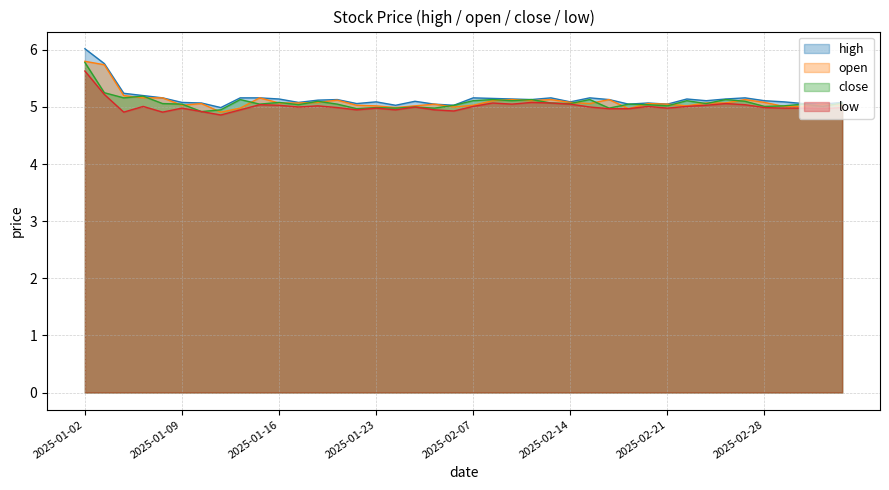

What is the approximate value of low at 2025-02-21?

5.0